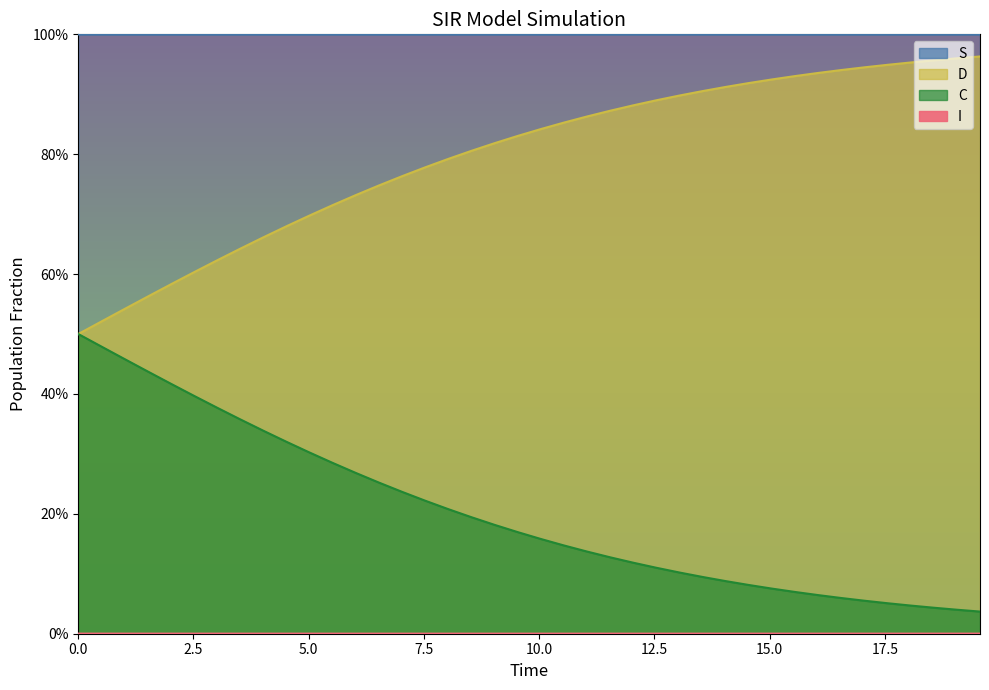

True or false: I and C intersect in this chart.

False